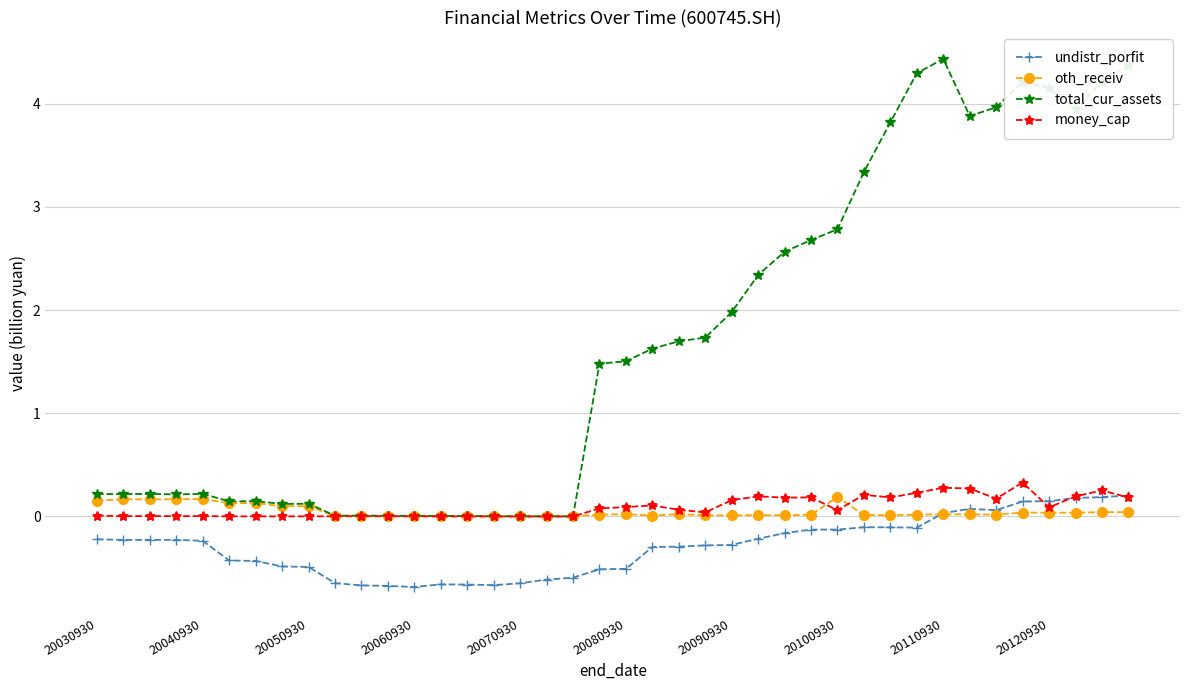

Which series has the widest spread of values?

total_cur_assets